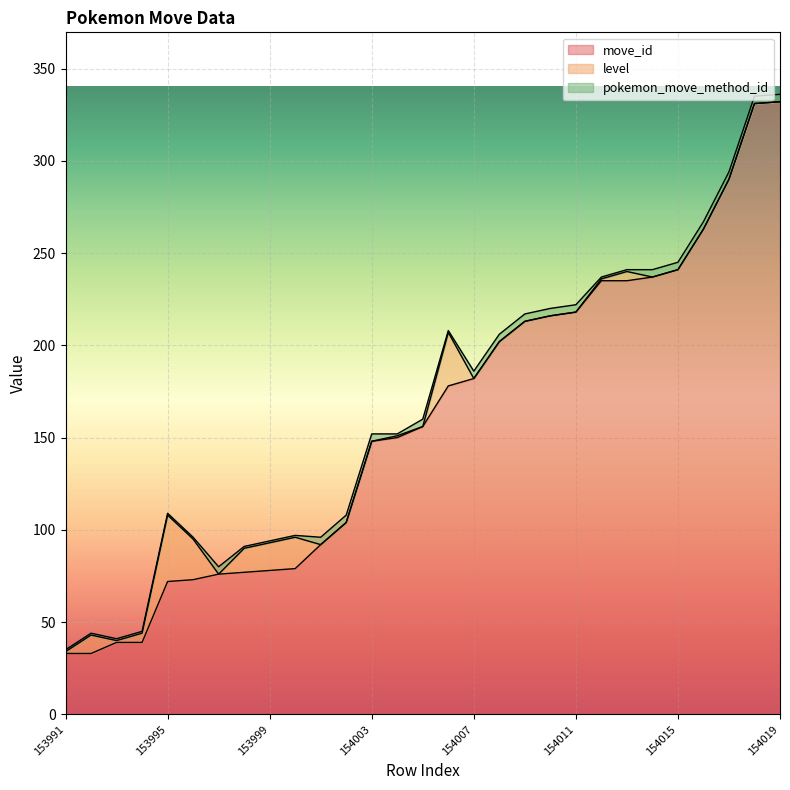

Between 154006 and 154014, which series saw the biggest shift?

move_id